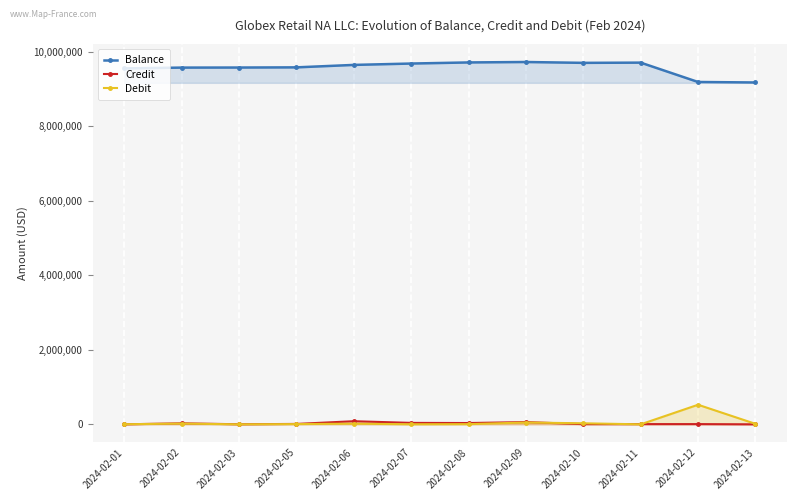

True or false: Credit and Balance intersect in this chart.

False